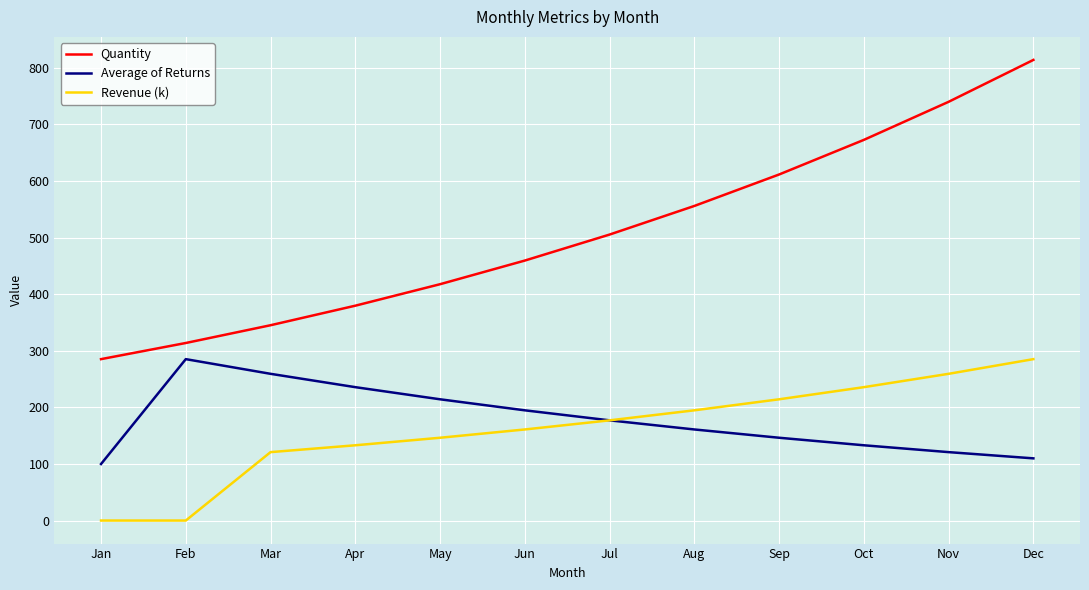

Which series has the widest spread of values?

Quantity